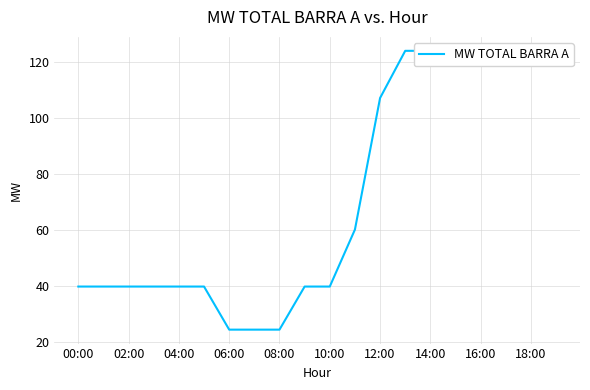

How many data points does each series have?

20